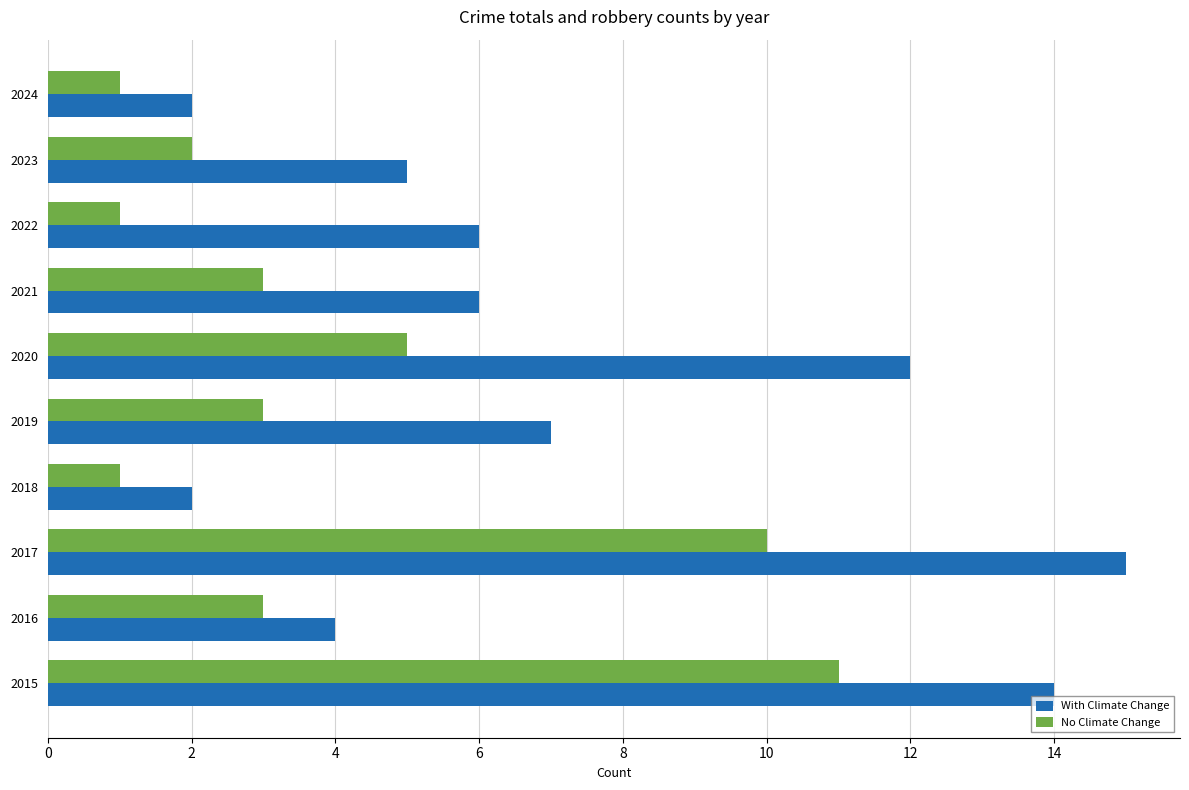

Count the number of data series in this chart.

2